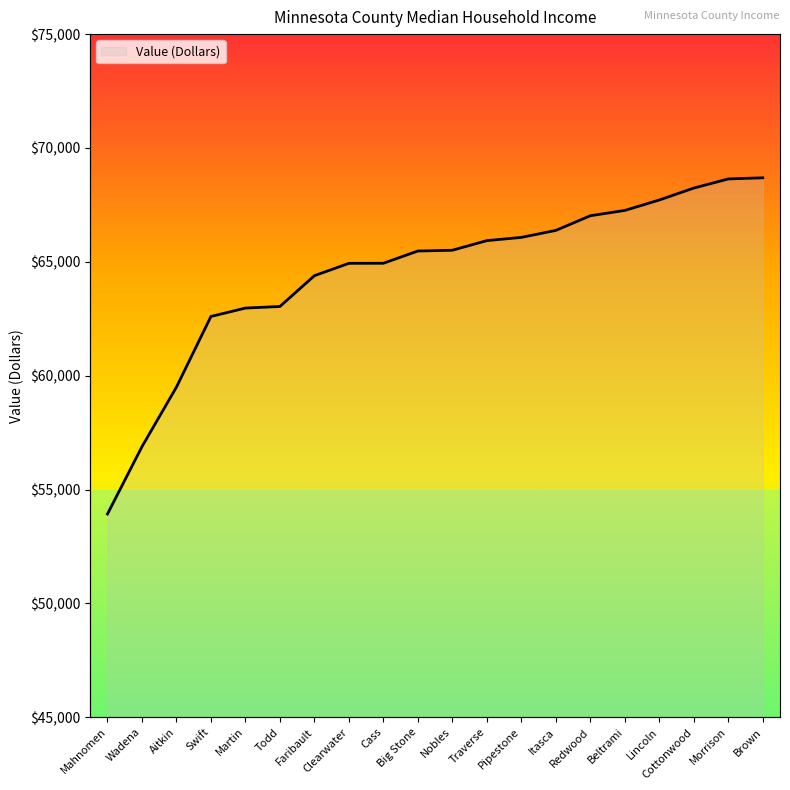

What is the minimum value shown in the chart?

53925